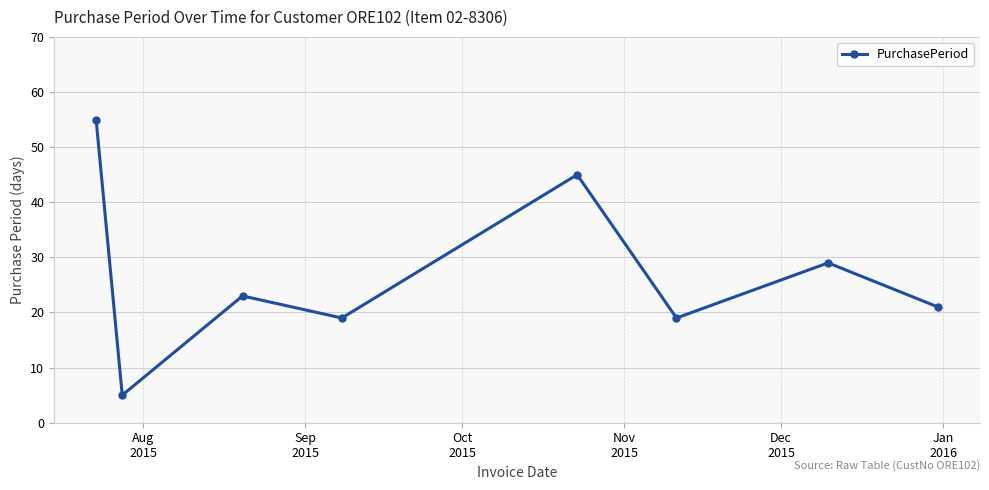

What is the value of the 1st point from the left?

55